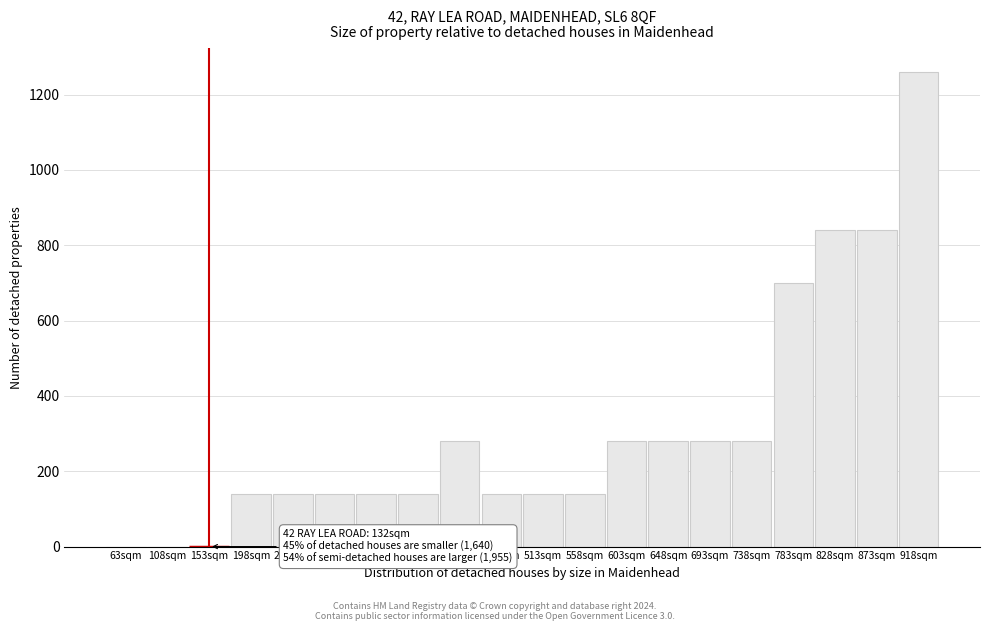

Reading left to right, list all the values displayed in this chart.

63sqm=0	108sqm=0	153sqm=0	198sqm=140	243sqm=140	288sqm=140	333sqm=140	378sqm=140	423sqm=280	468sqm=140	513sqm=140	558sqm=140	603sqm=280	648sqm=280	693sqm=280	738sqm=280	783sqm=700	828sqm=840	873sqm=840	918sqm=1260